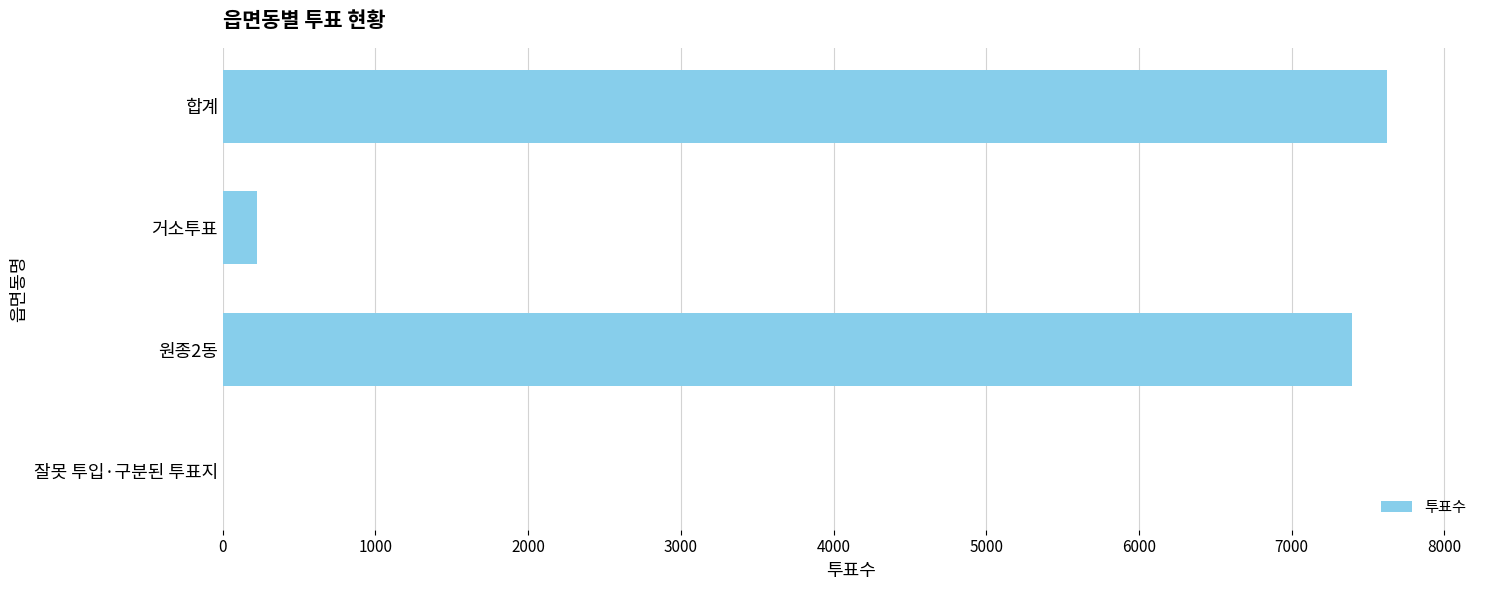

The chart shows a value of 11407 at 합계. True or false?

False